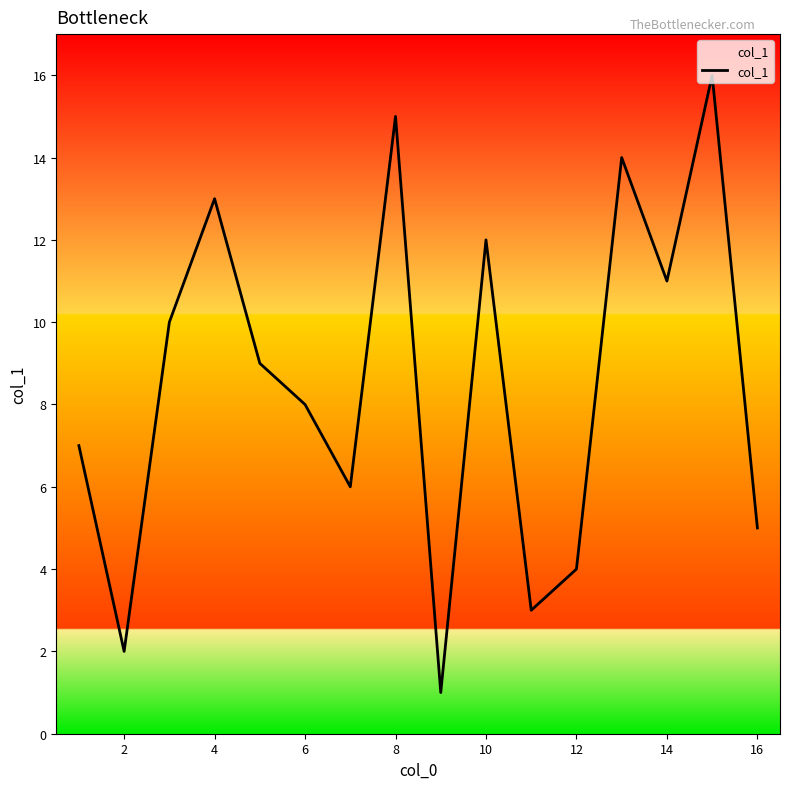

What is the greatest value displayed?

16